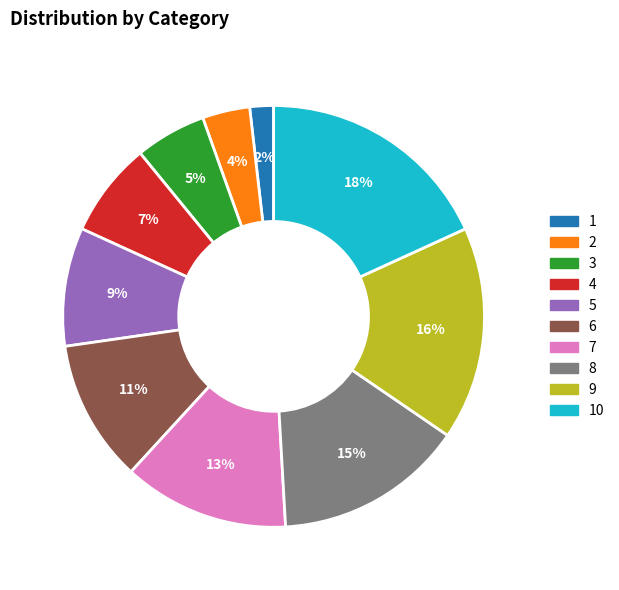

Do 8 and 7 together represent more than half of the pie?

No